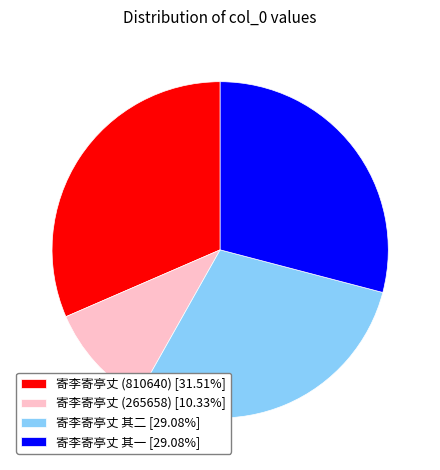

How many slices are in this pie chart?

4